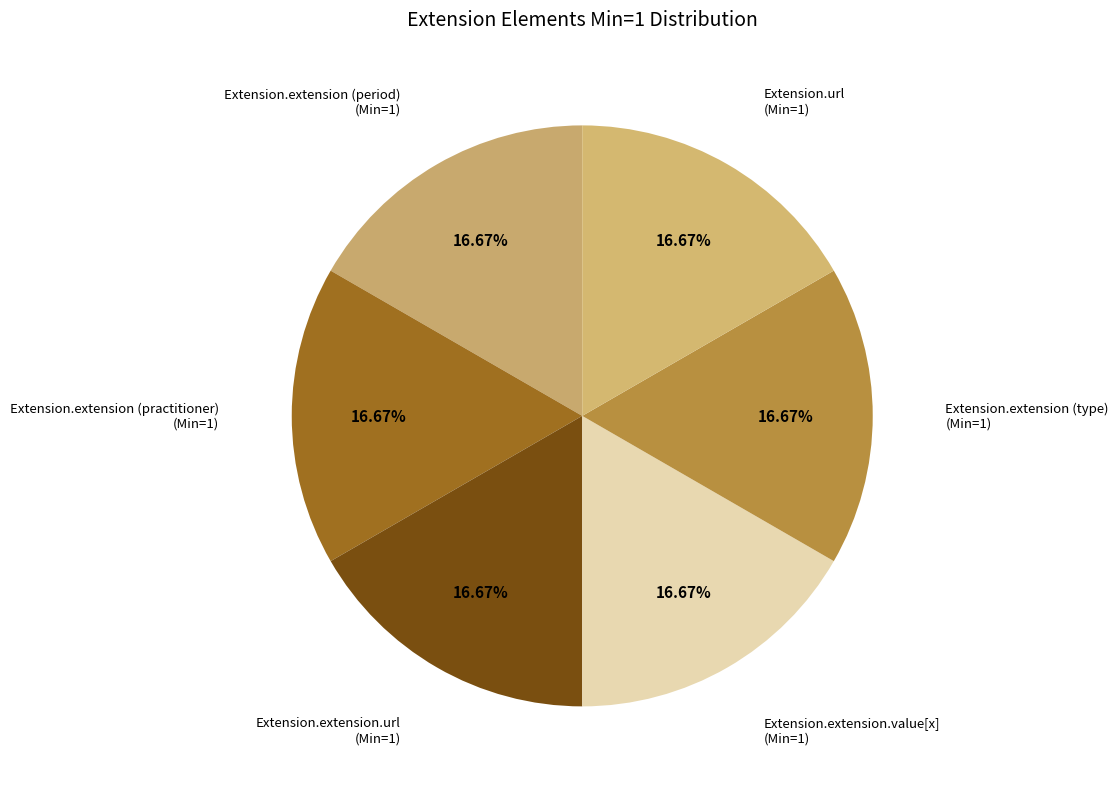

Is there a majority slice in this chart?

No